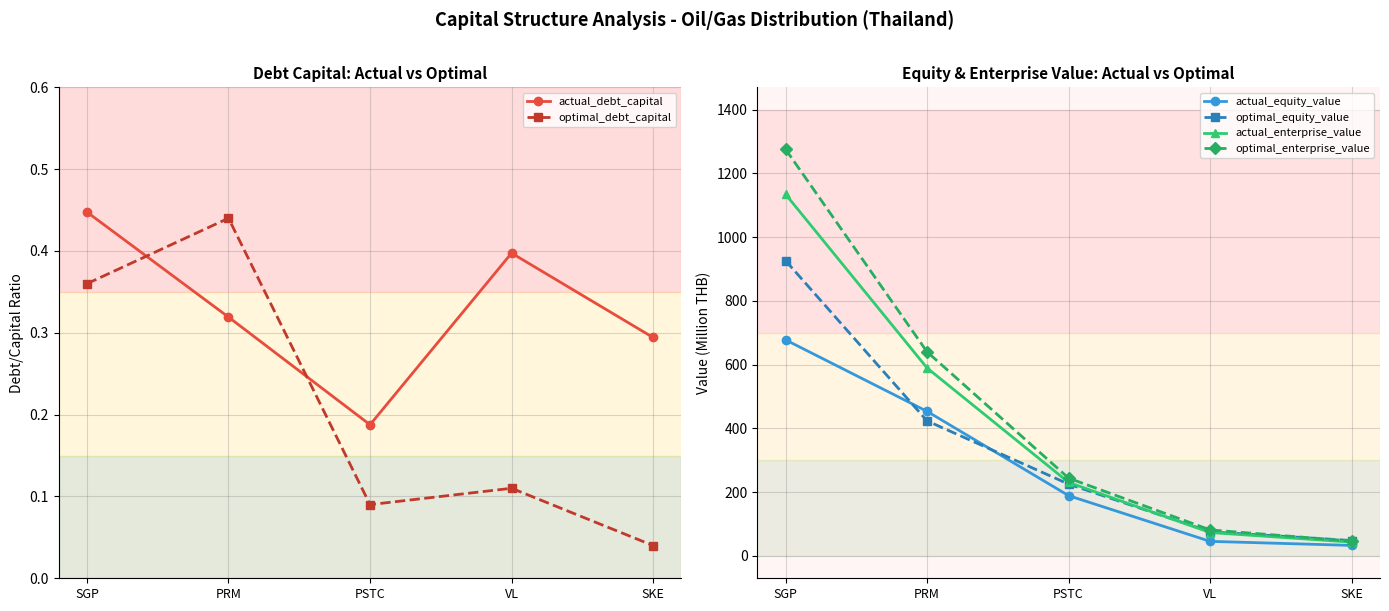

What is the average value of the optimal_enterprise_value series?

457.7